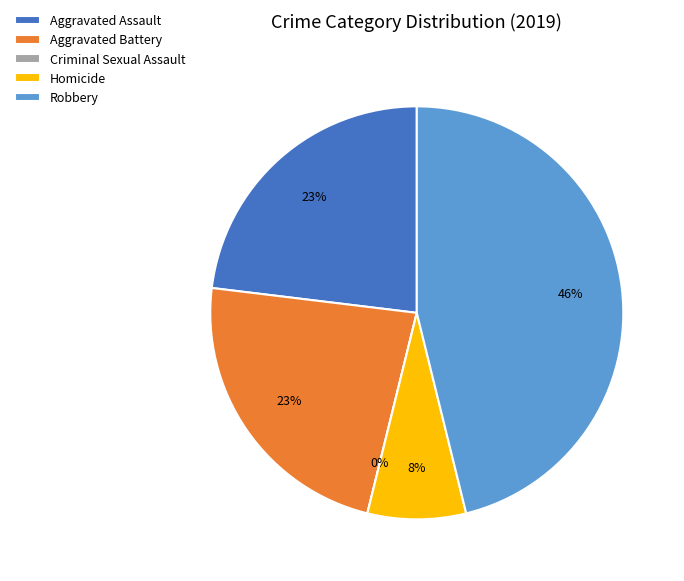

To the nearest percent, what percentage of the pie is Aggravated Assault?

23%